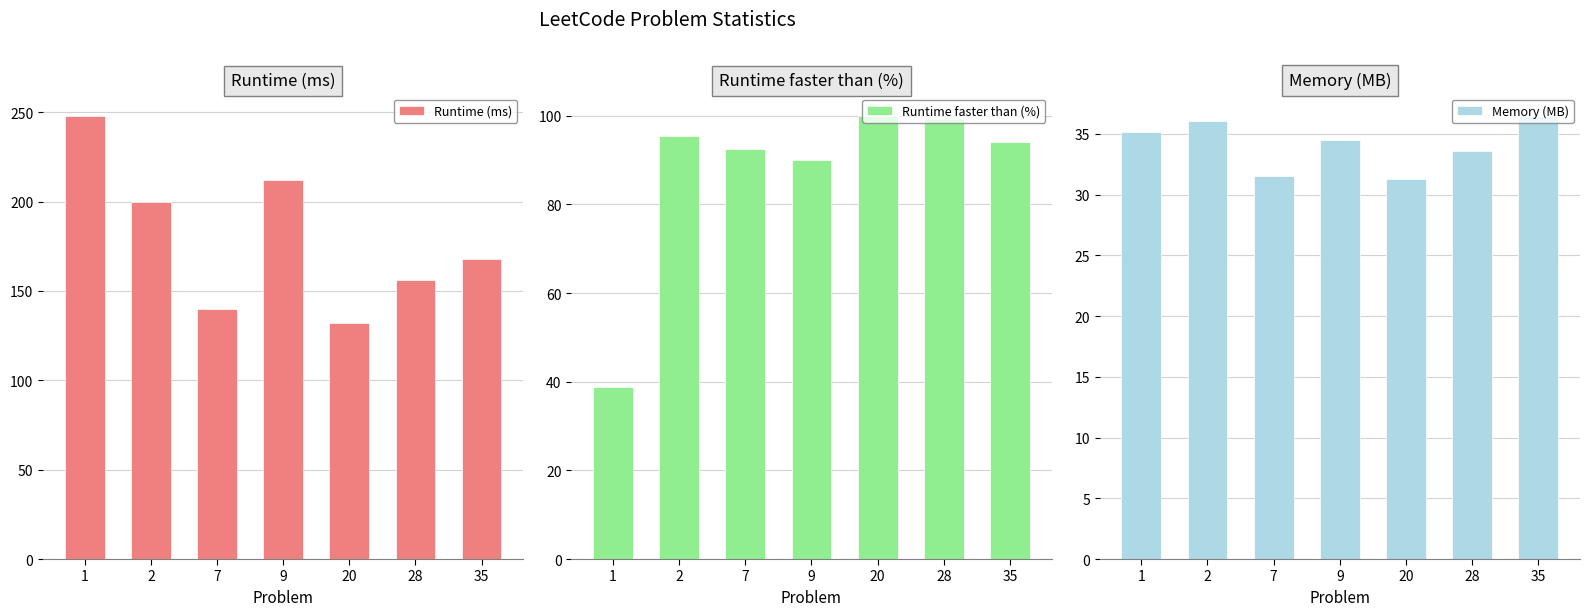

Rank the series at 9 from lowest to highest value.

Memory (MB), Runtime faster than (%), Runtime (ms)